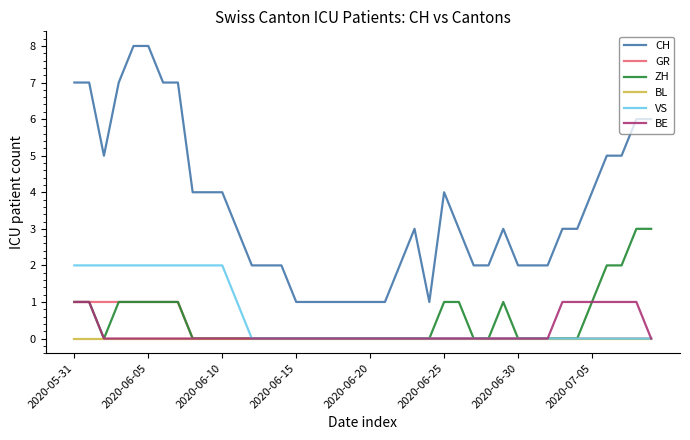

Which series has the largest range (max minus min)?

CH